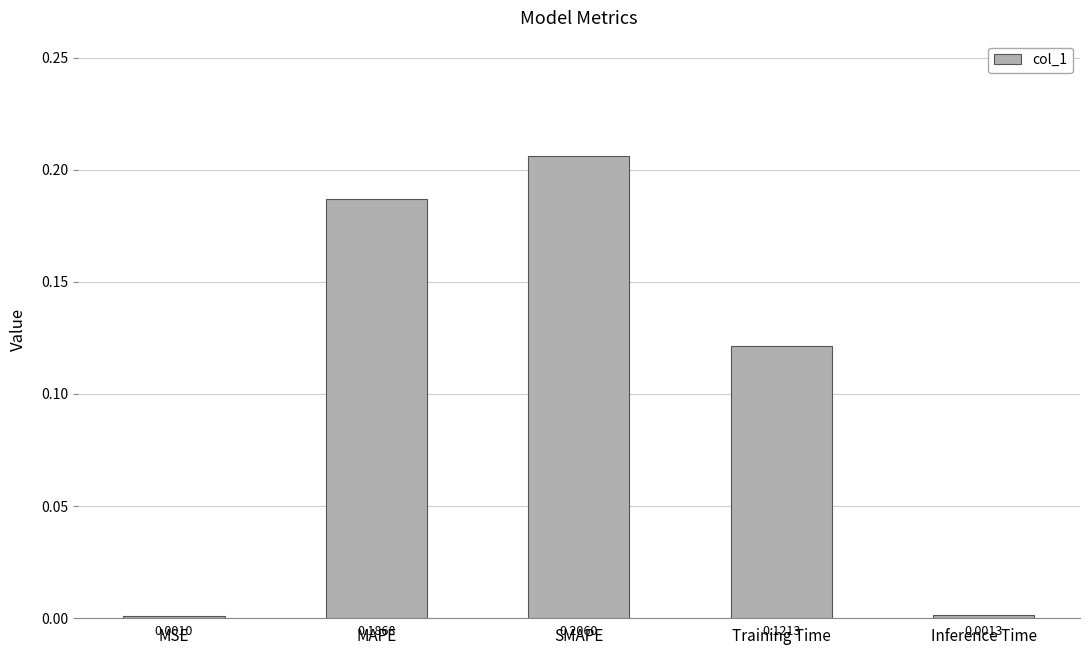

Is it true that the value at SMAPE is 0.3?

False